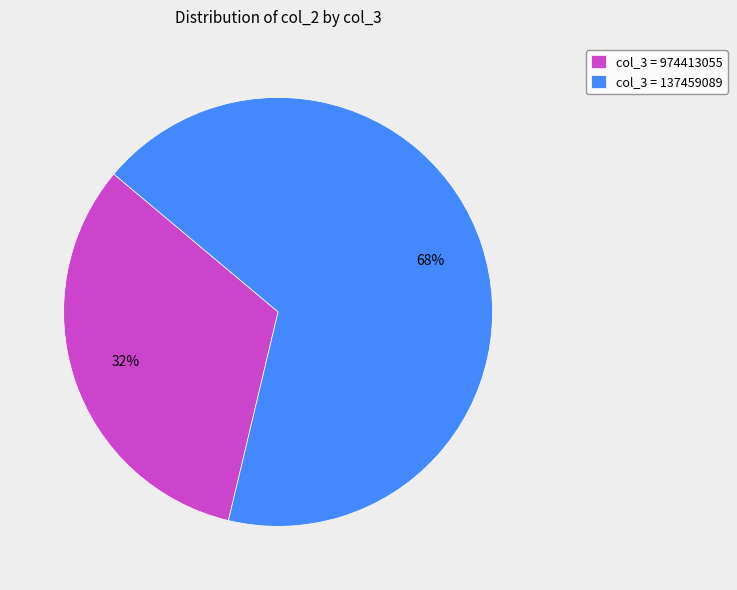

Do col_3 = 137459089 and col_3 = 974413055 together represent more than half of the pie?

Yes